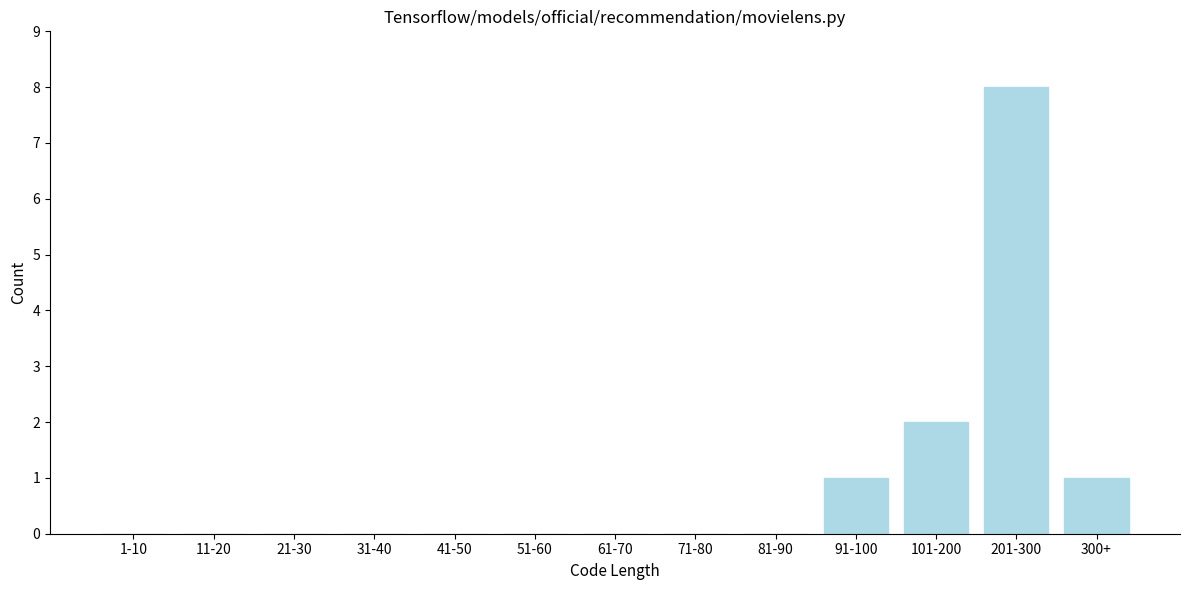

Reading left to right, what are all the values shown in this chart?

1-10=0	11-20=0	21-30=0	31-40=0	41-50=0	51-60=0	61-70=0	71-80=0	81-90=0	91-100=1	101-200=2	201-300=8	300+=1